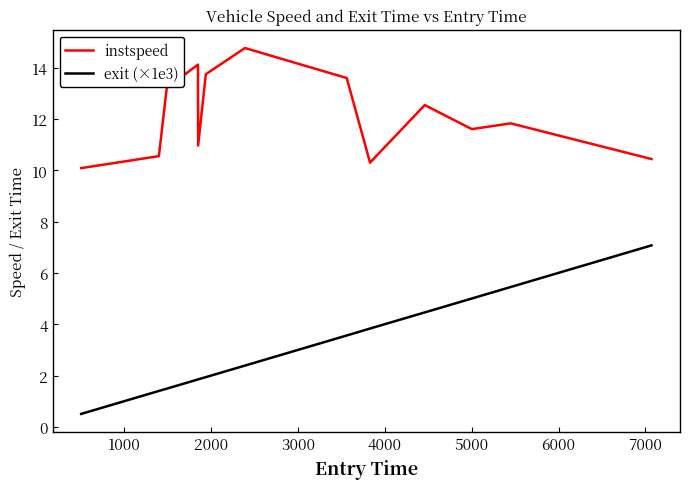

True or false: instspeed has more than 2 points higher than both neighbors.

True